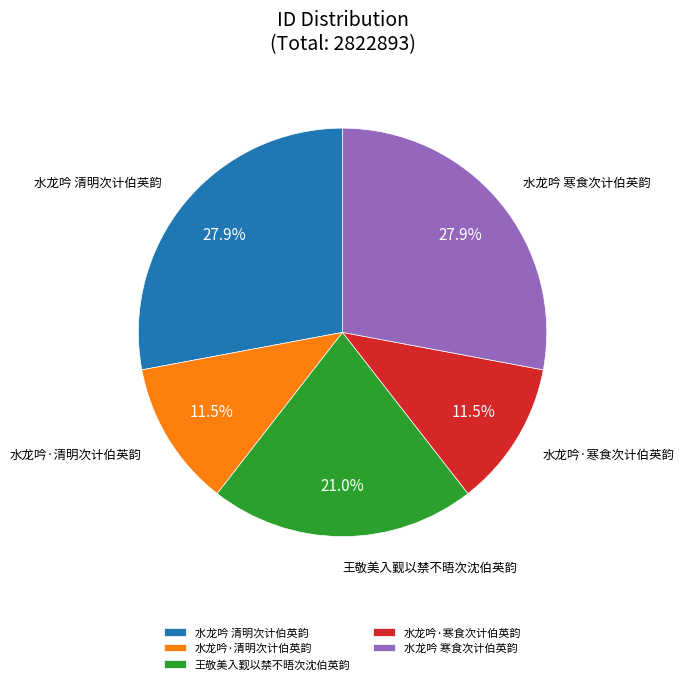

Is the sum of 水龙吟·清明次计伯英韵 and 王敬美入觐以禁不晤次沈伯英韵 greater than half?

No